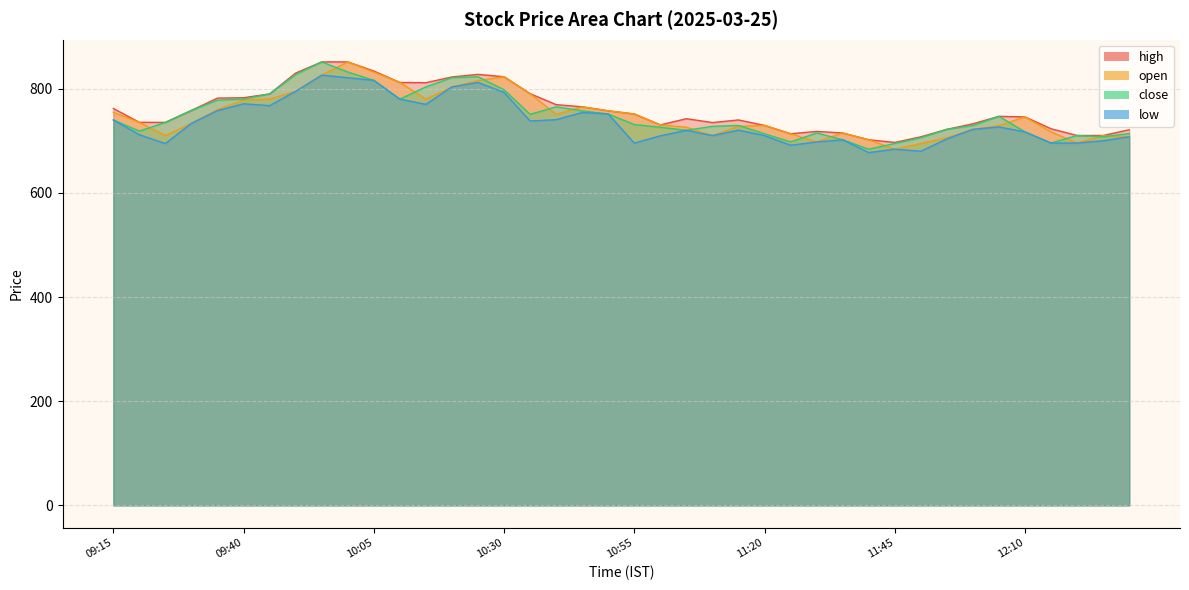

What is the difference between the close values at 10:35 and 10:15?

52.7